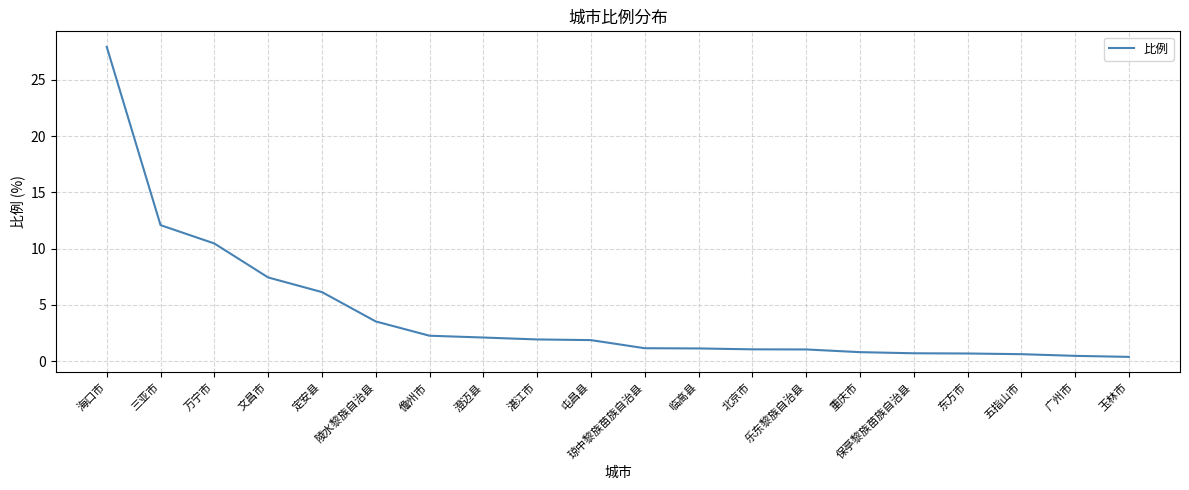

True or false: the data shows 27.9 at 海口市.

True